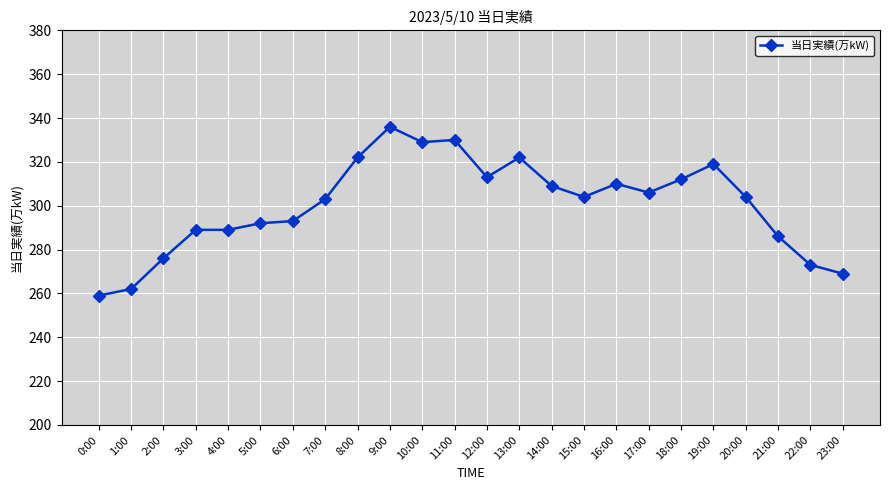

At which category does the chart reach its peak across all series?

9:00